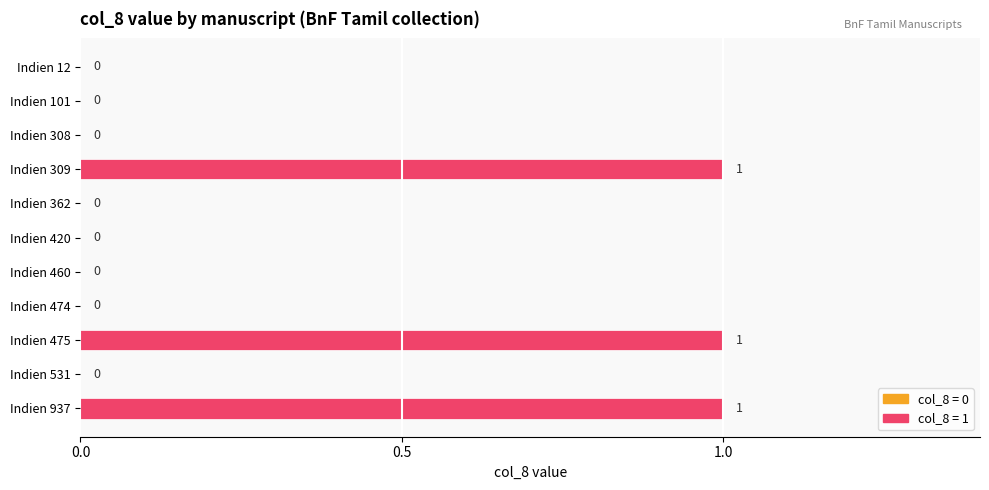

What is the maximum value shown in the chart?

1